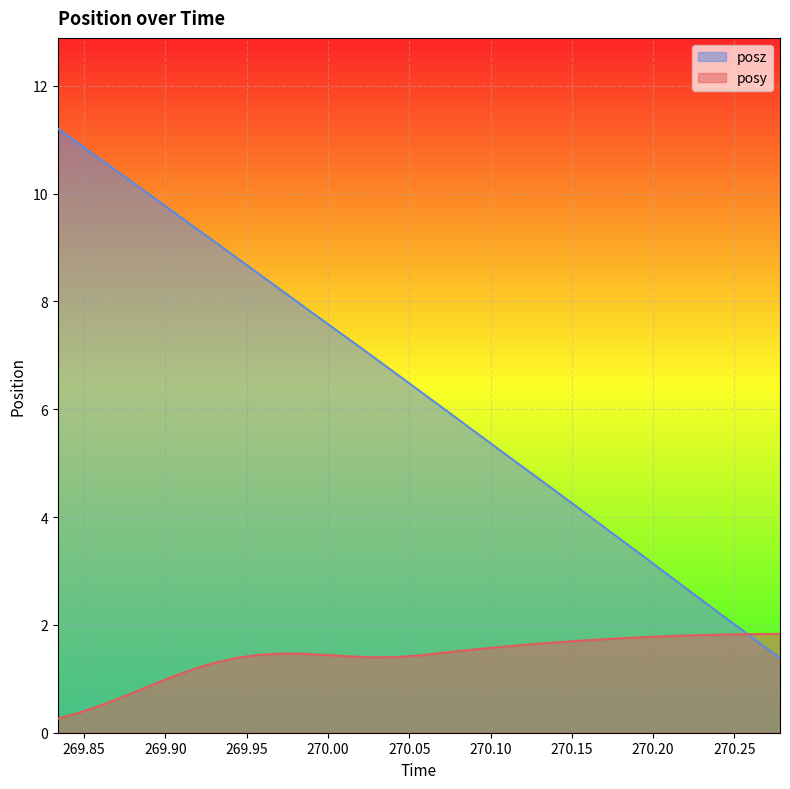

What is the spread (max minus min) of values at 269.9586?

7.0